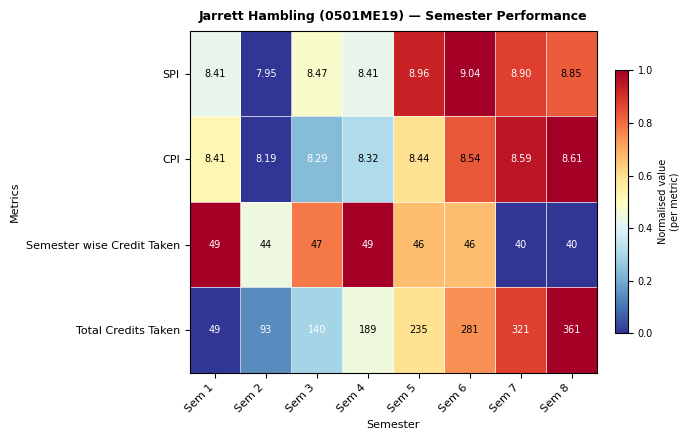

List the series in order of their peak value, lowest first.

CPI, SPI, Semester wise Credit Taken, Total Credits Taken